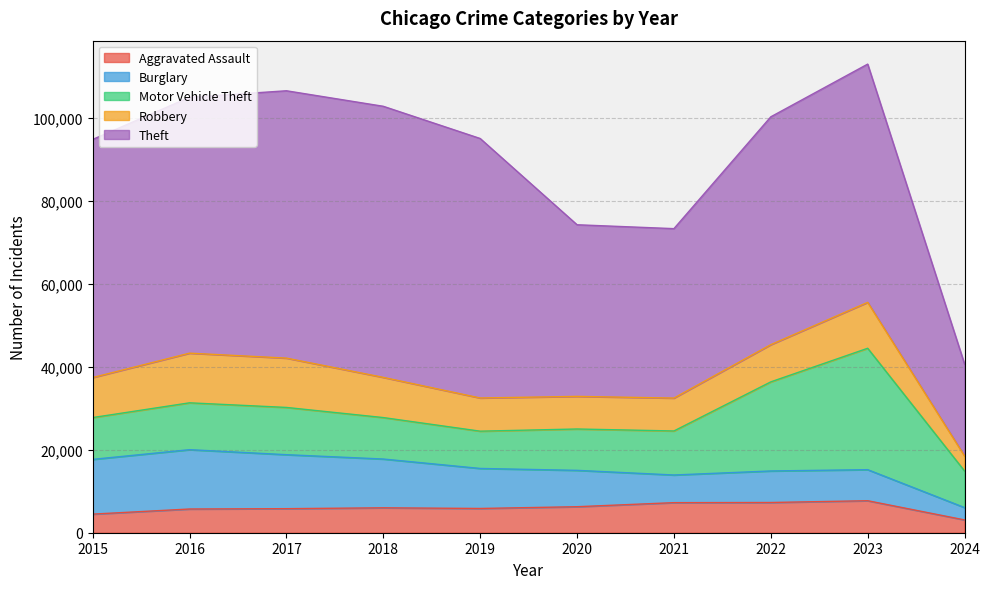

Between 2018 and 2022, which series saw the biggest shift?

Motor Vehicle Theft